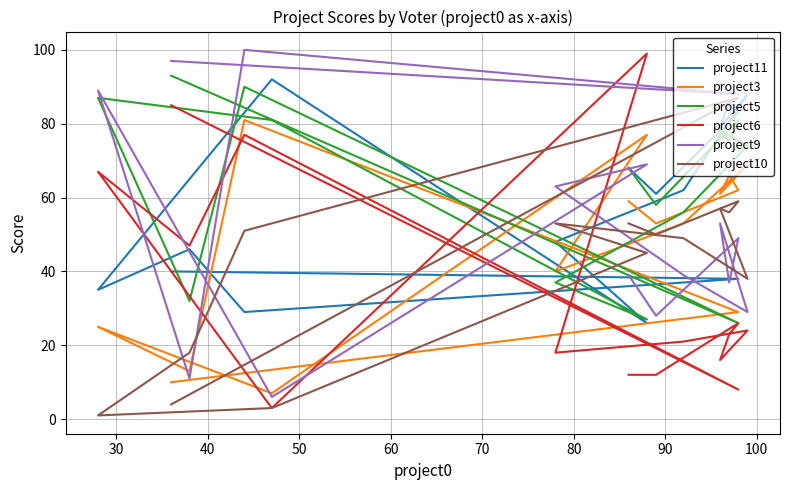

Which series has the widest spread of values?

project6